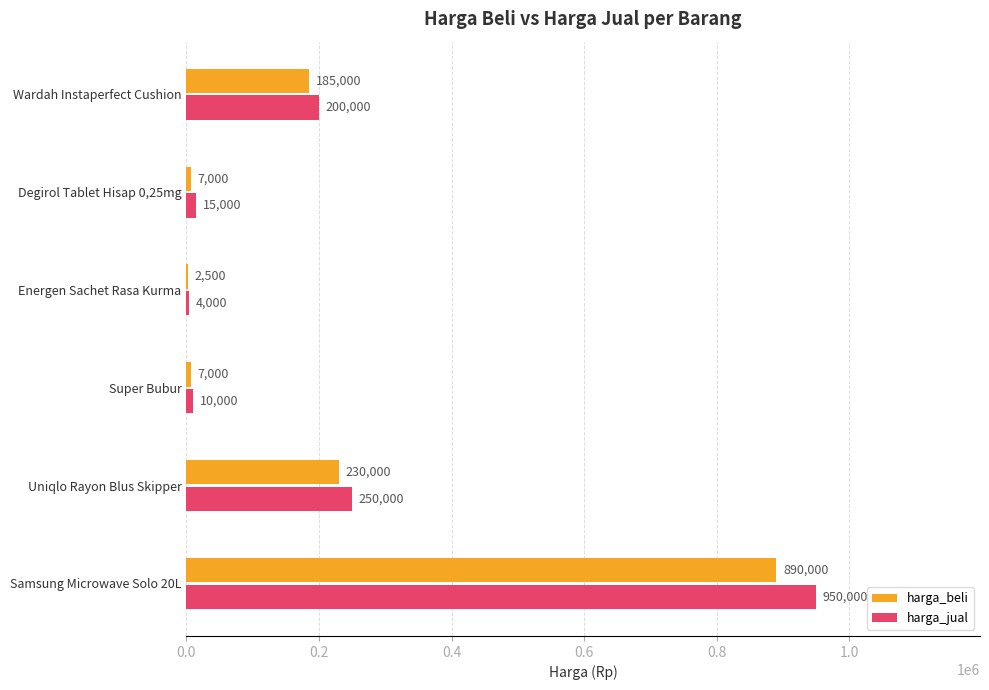

What is the sum of the harga_beli values at Wardah Instaperfect Cushion and Super Bubur?

192000